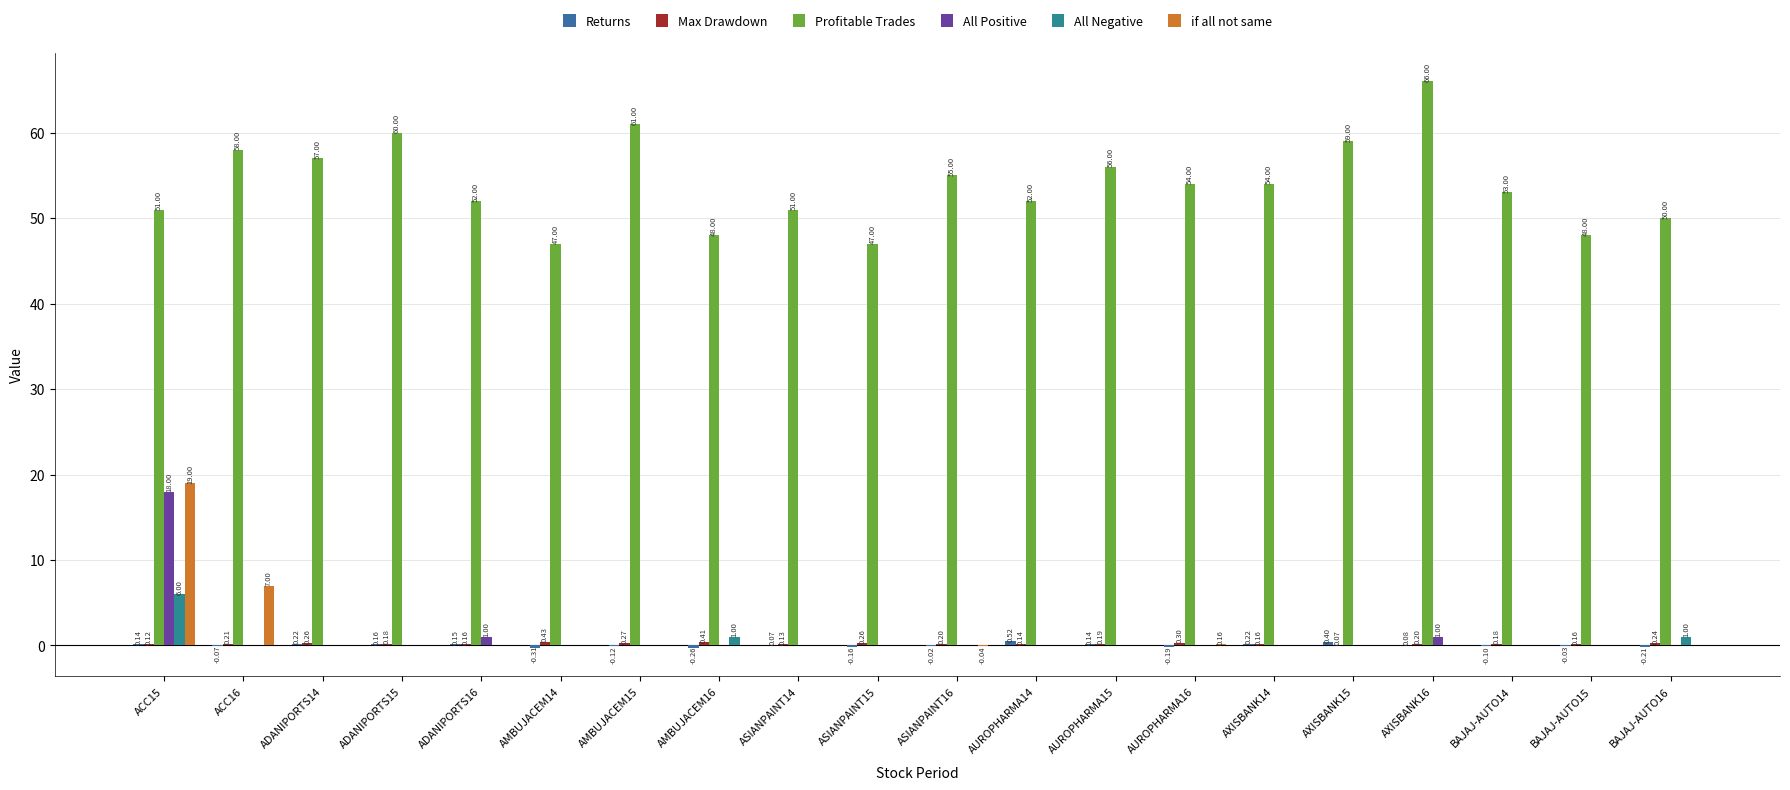

How many categories are shown in the chart?

20